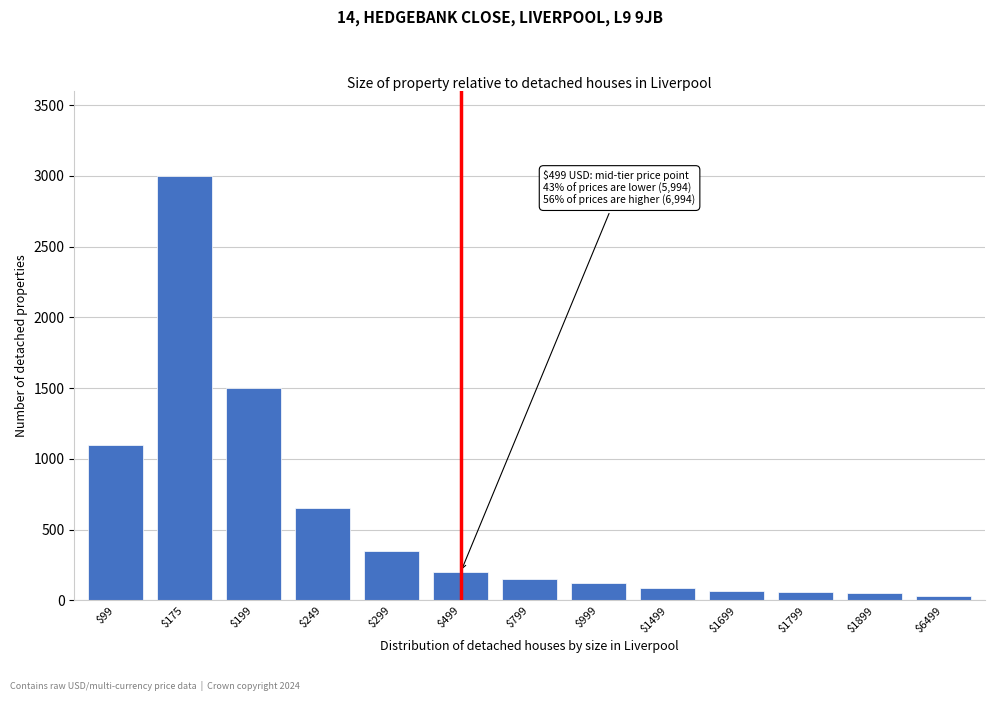

What is the sum of all values?

7370